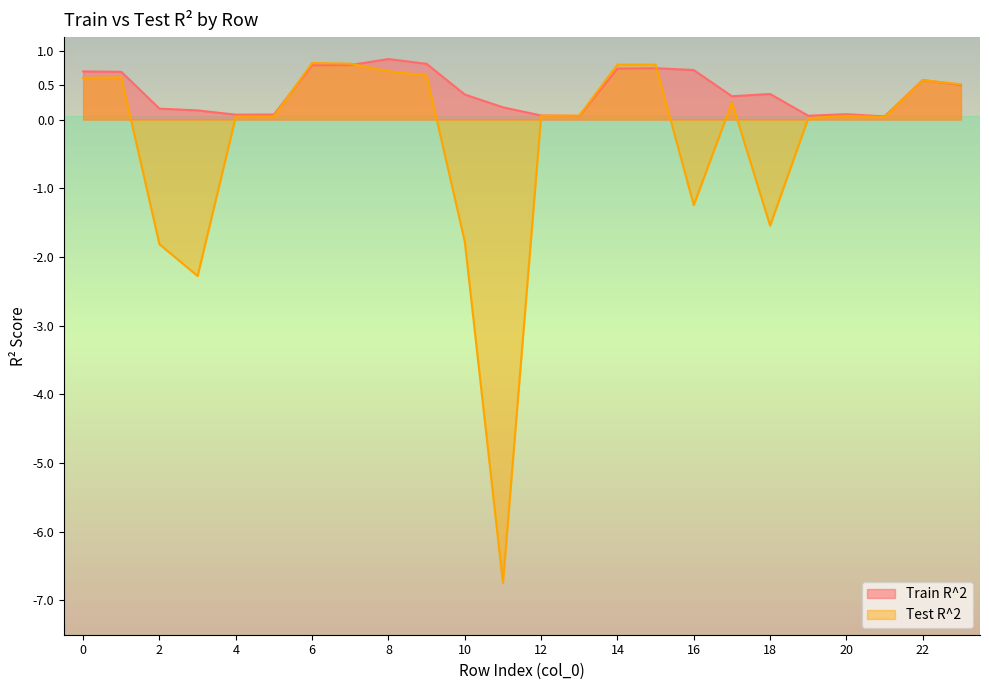

How many times do Test R^2 and Train R^2 cross each other?

5